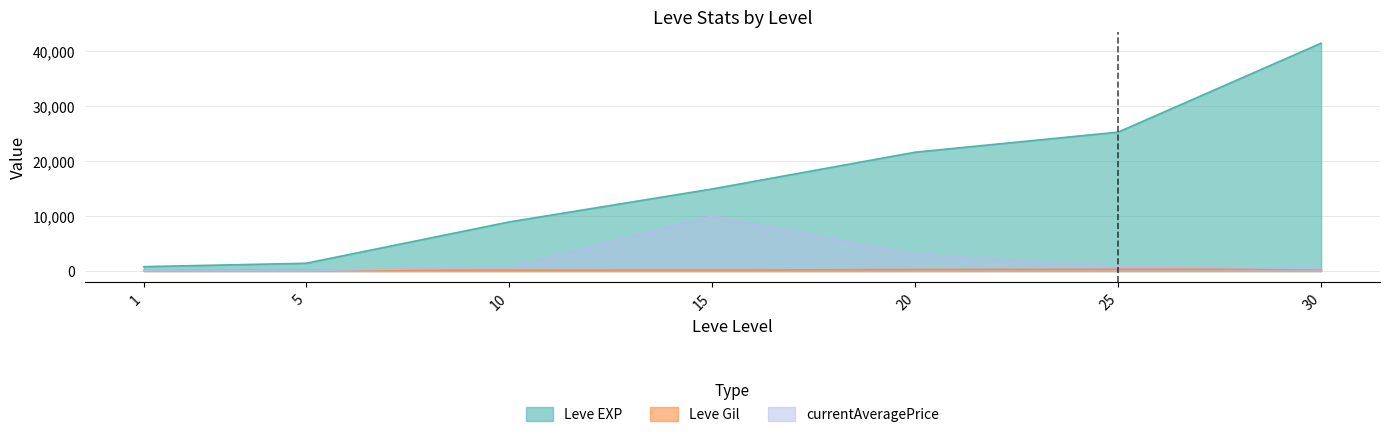

What is the highest value of the Leve EXP series?

41410.0